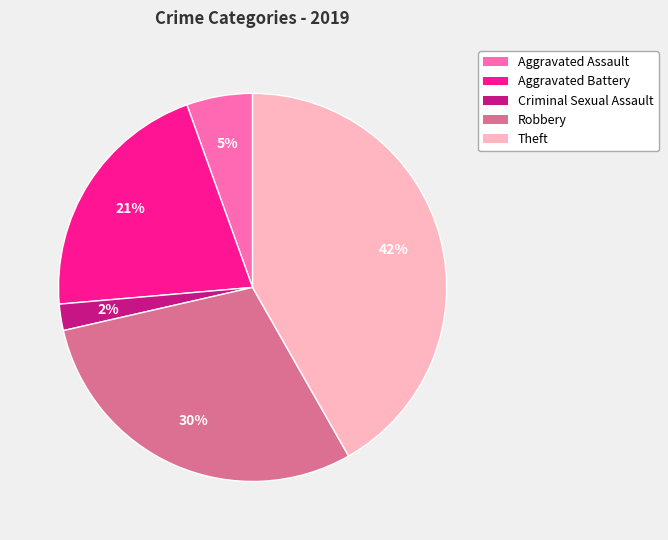

What is the ratio of the value at Aggravated Battery to the value at Theft?

0.5